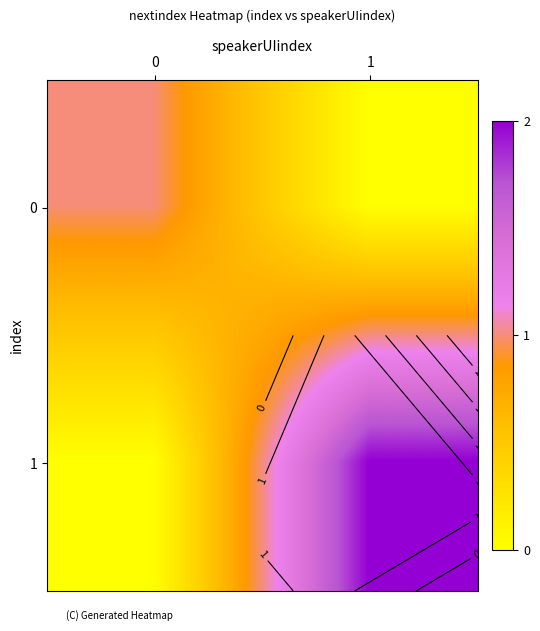

The value of 1 at 0 is 1. True or false?

False